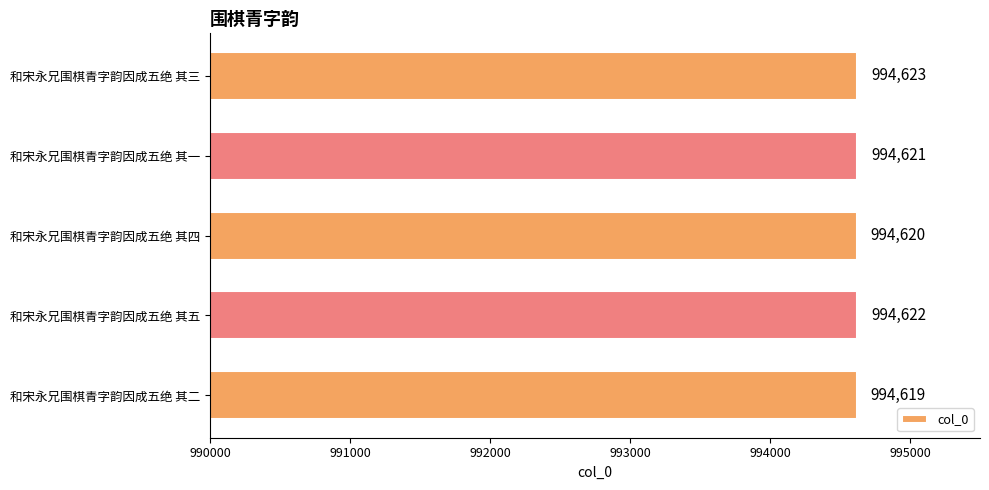

What is the change in value from 和宋永兄围棋青字韵因成五绝 其二 to 和宋永兄围棋青字韵因成五绝 其一?

+2